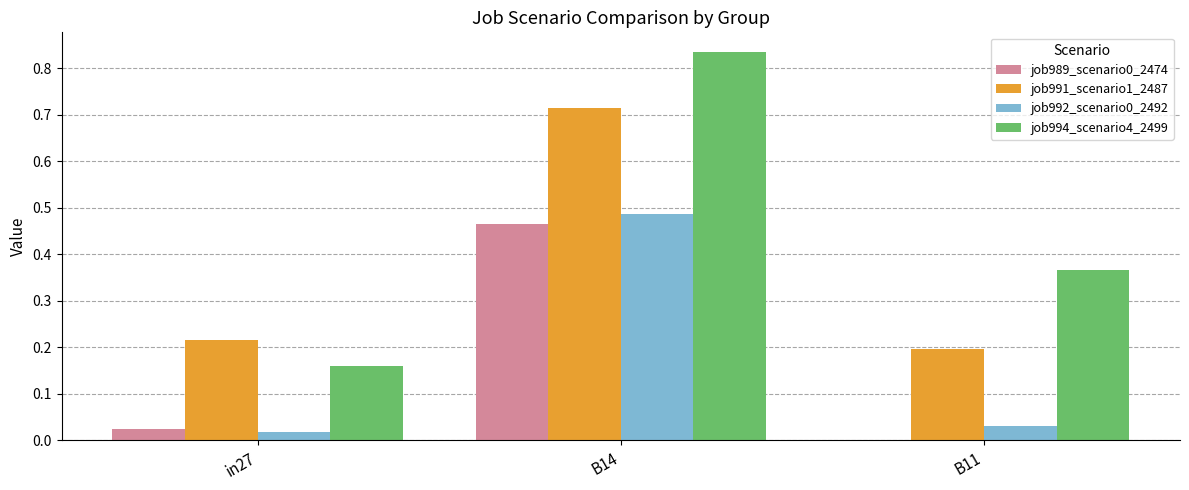

Is it true that job989_scenario0_2474 equals 0.0 at in27?

True